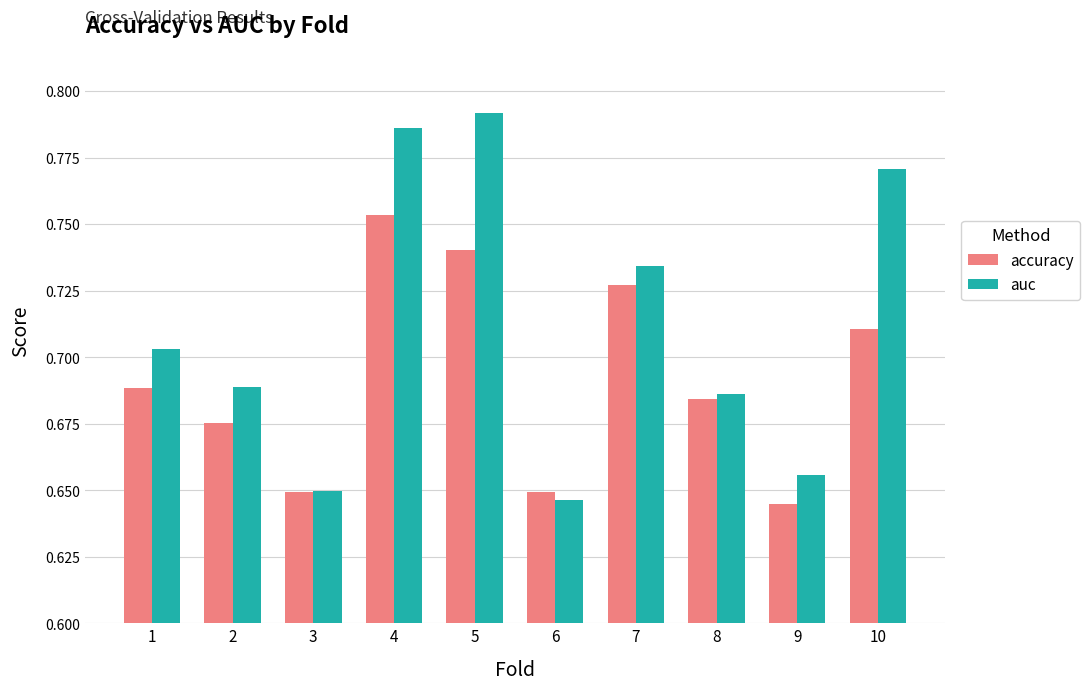

What is the sum of all auc values?

7.1